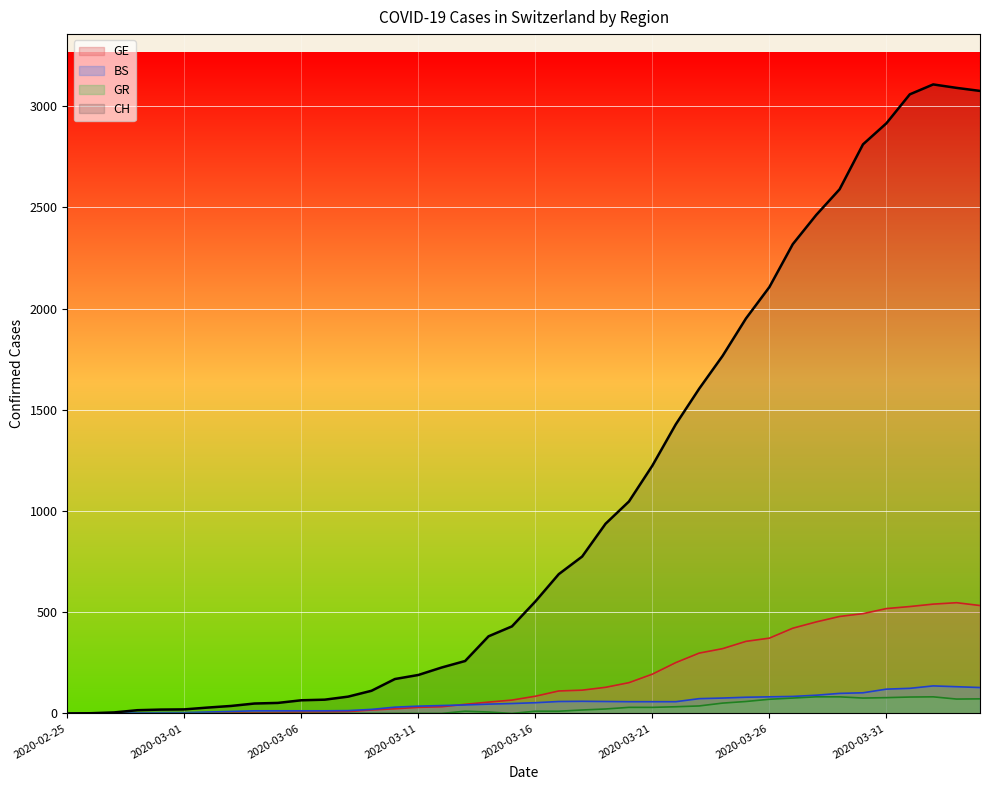

Where is GR nearest to the value 41?

2020-03-23